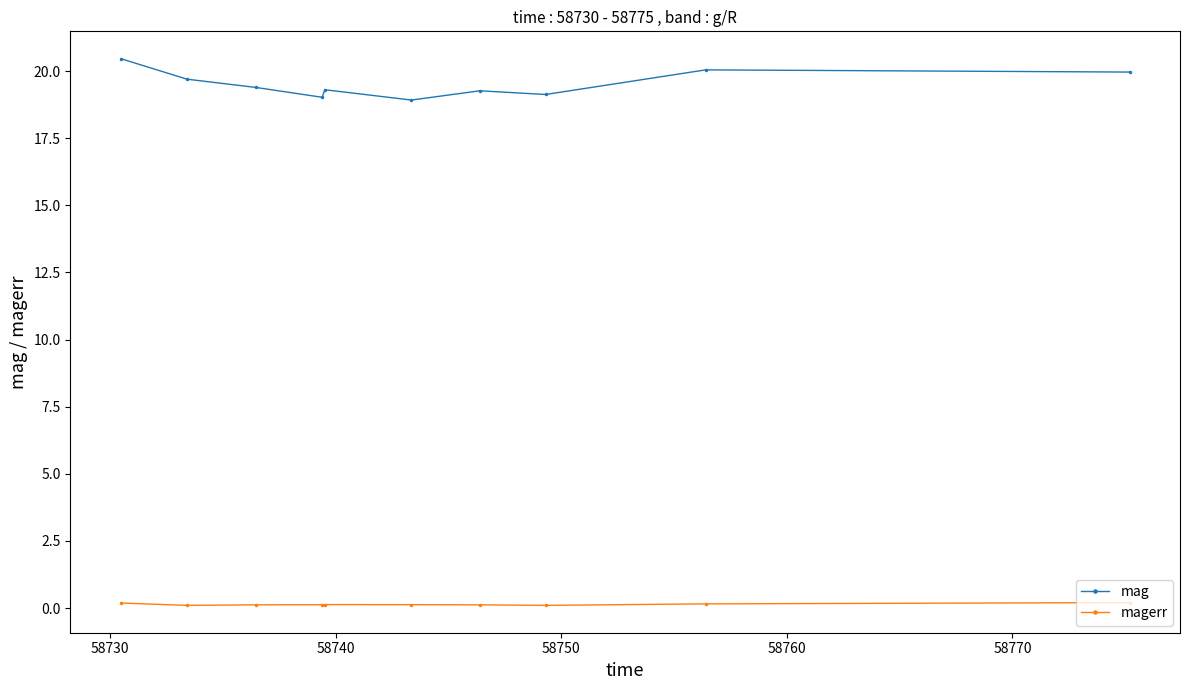

What is the value of the mag point at the 4th from the left?

19.0